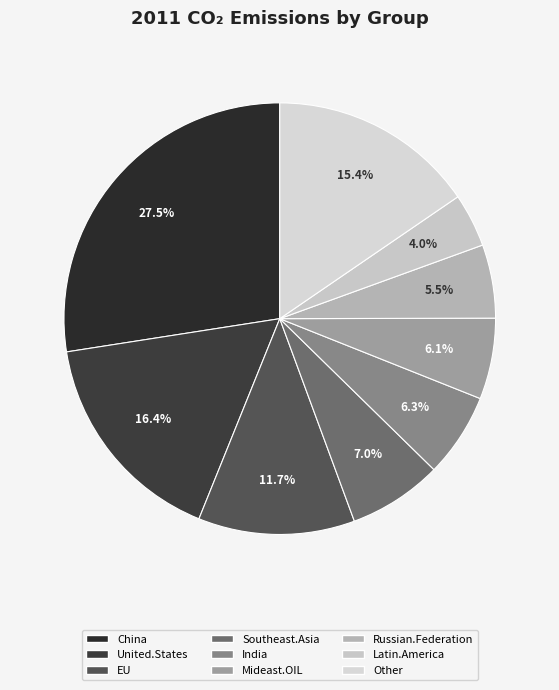

How many slices are in this pie chart?

9